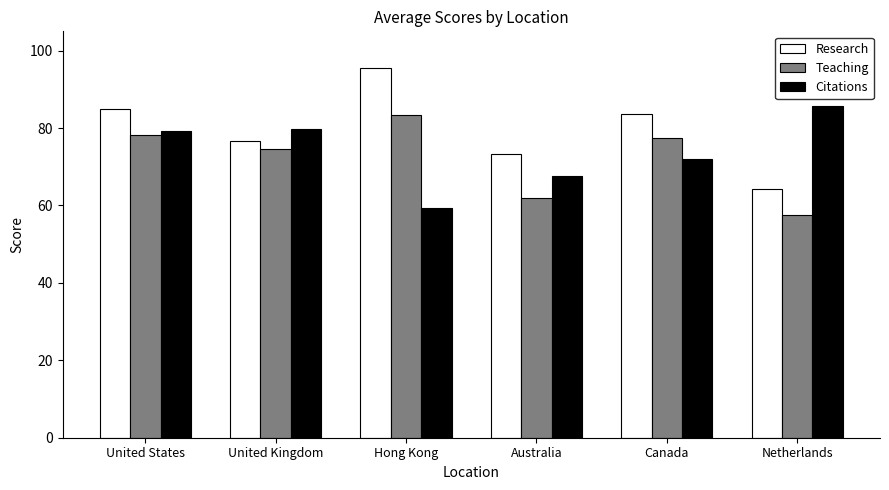

What is the average value of the Citations series?

74.0